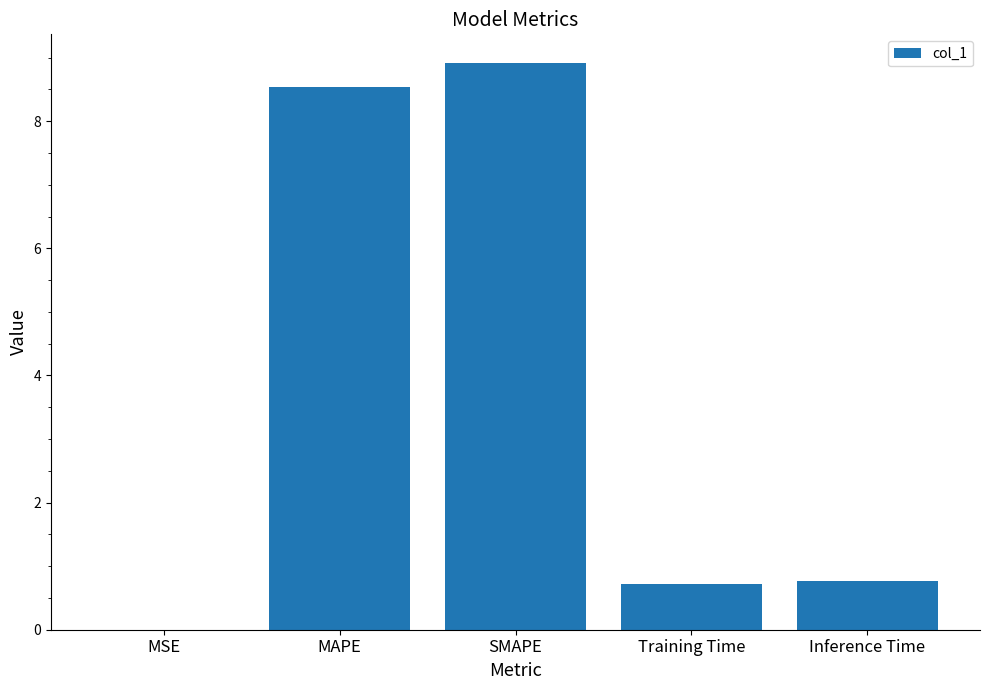

The value at Training Time is 0.7. True or false?

True